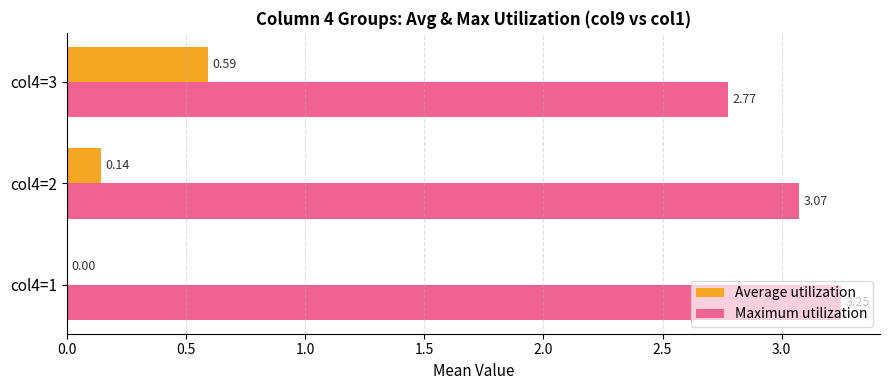

Which series changed the most between col4=1 and col4=3?

Average utilization